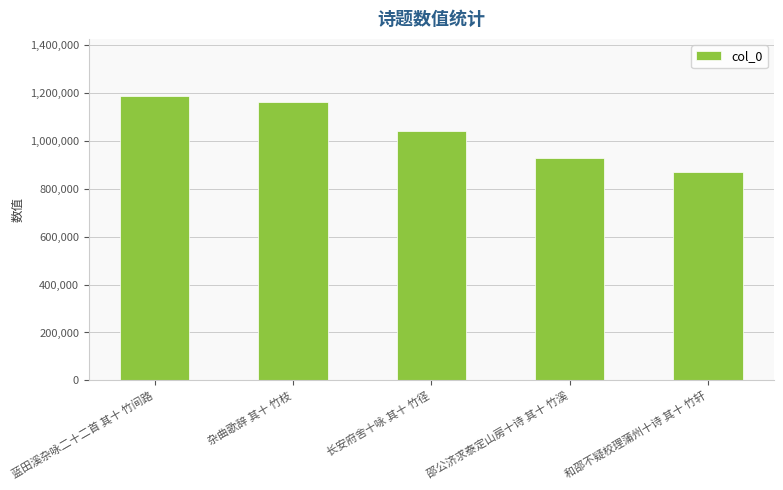

Reading left to right, transcribe all the data shown in this chart.

蓝田溪杂咏二十二首 其十 竹间路=1186502	杂曲歌辞 其十 竹枝=1159444	长安府舍十咏 其十 竹径=1039452	邵公济求泰定山房十诗 其十 竹溪=925386	和邵不疑校理蒲州十诗 其十 竹轩=870052